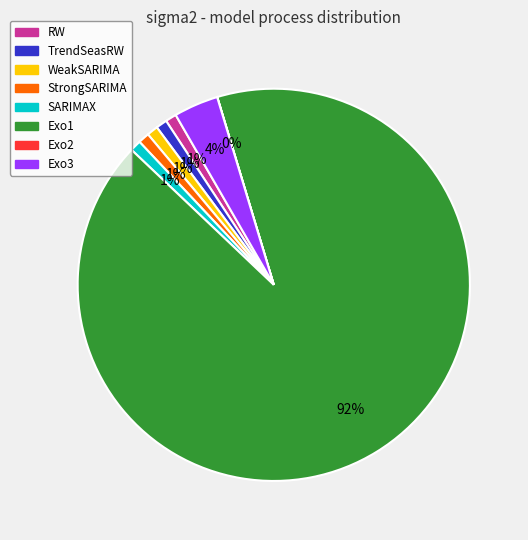

Is it true that Exo1 is 77% of the pie?

False